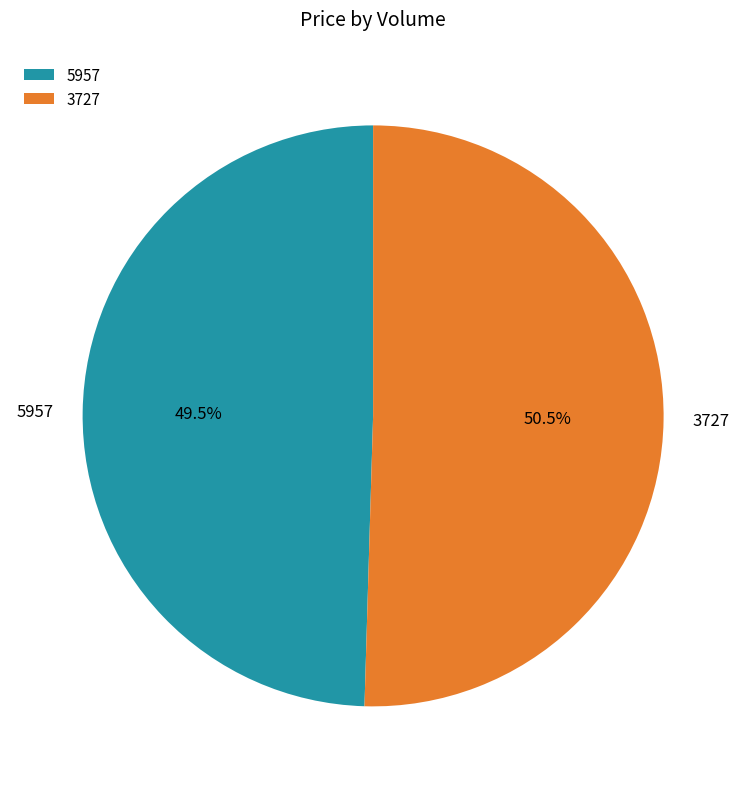

Combined, what portion of the pie is 3727 and 5957?

100.0%